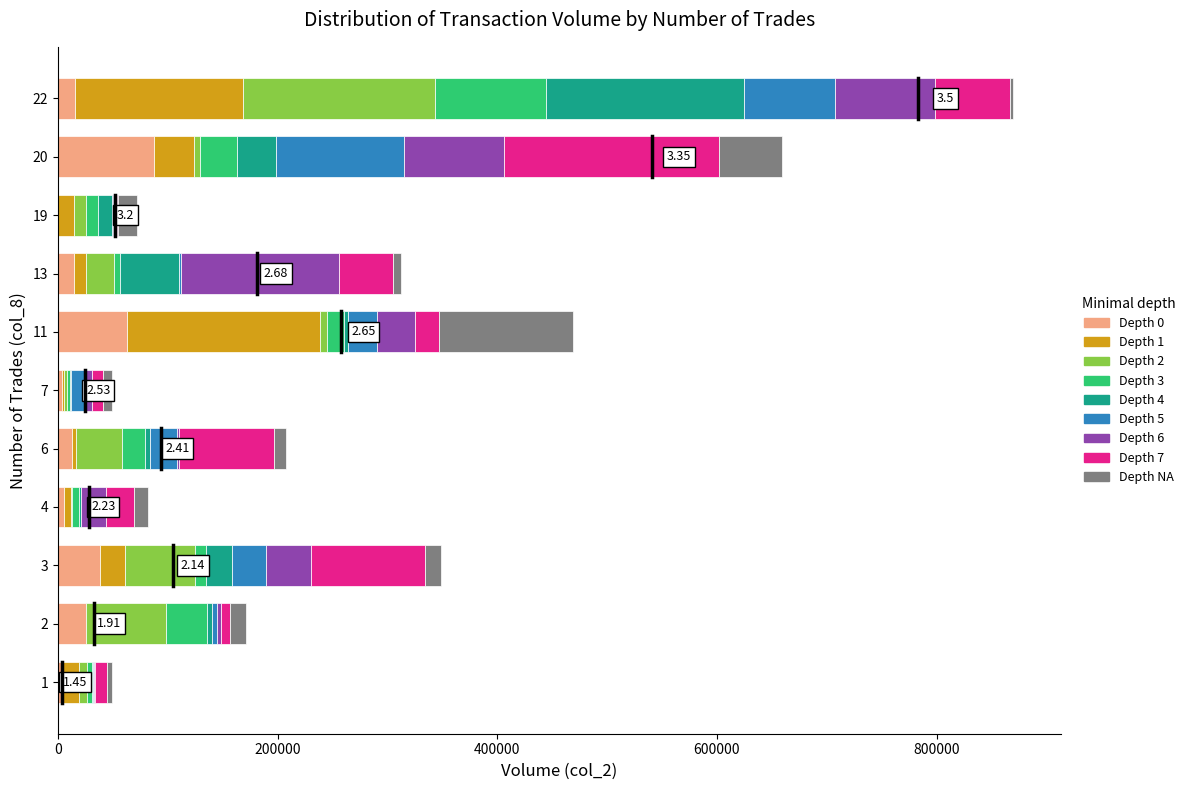

At which category is the sum across all series the highest?

22